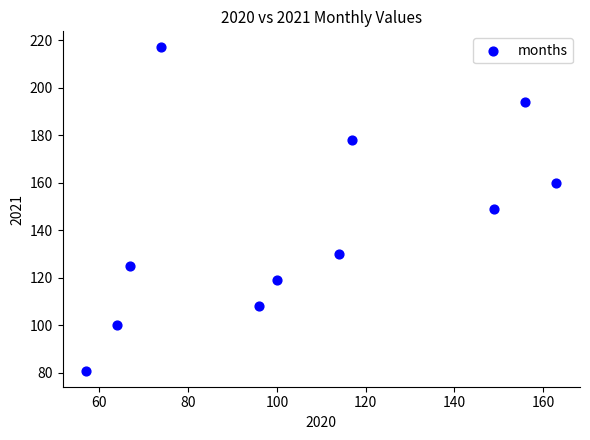

What is the range of X values (max minus min)?

106